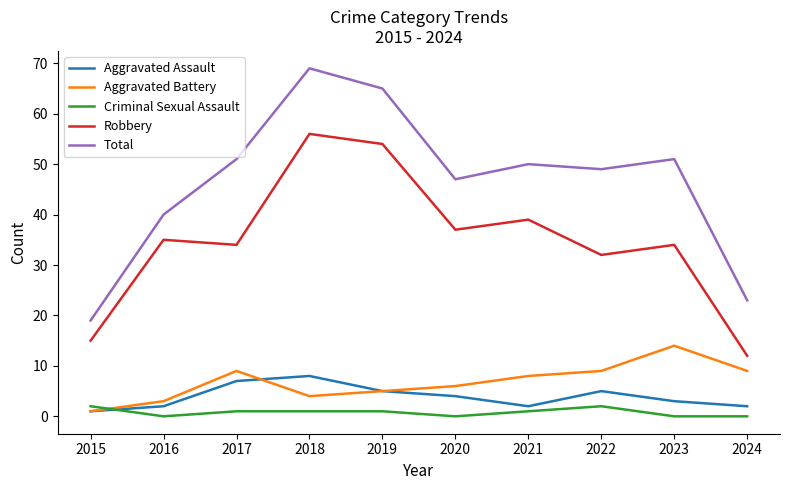

True or false: Aggravated Battery and Robbery intersect in this chart.

False